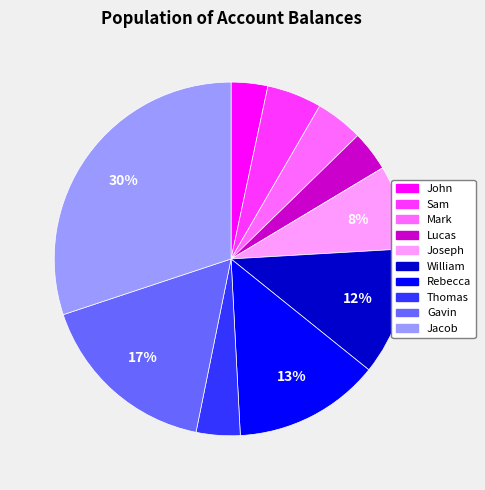

Which category has the biggest portion of the pie?

Jacob